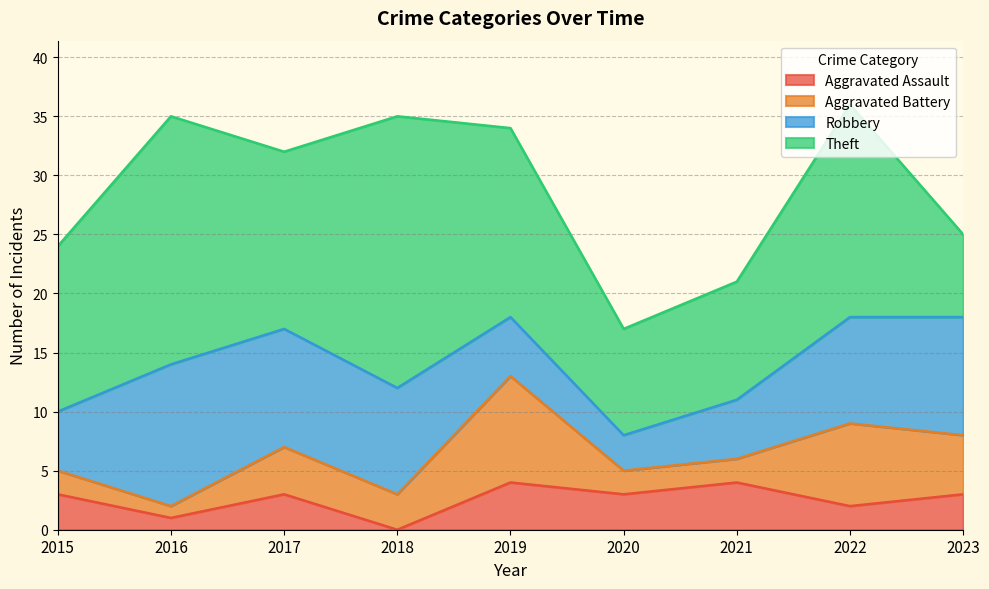

At which label does Aggravated Battery reach its minimum?

2016